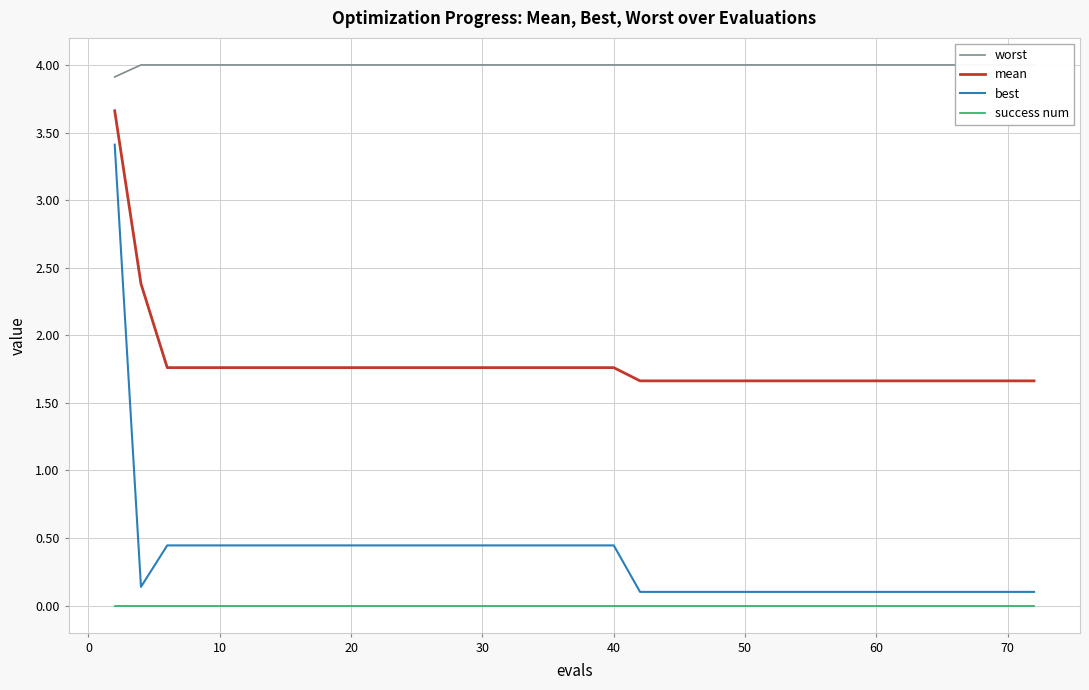

How many distinct data groups are displayed?

4